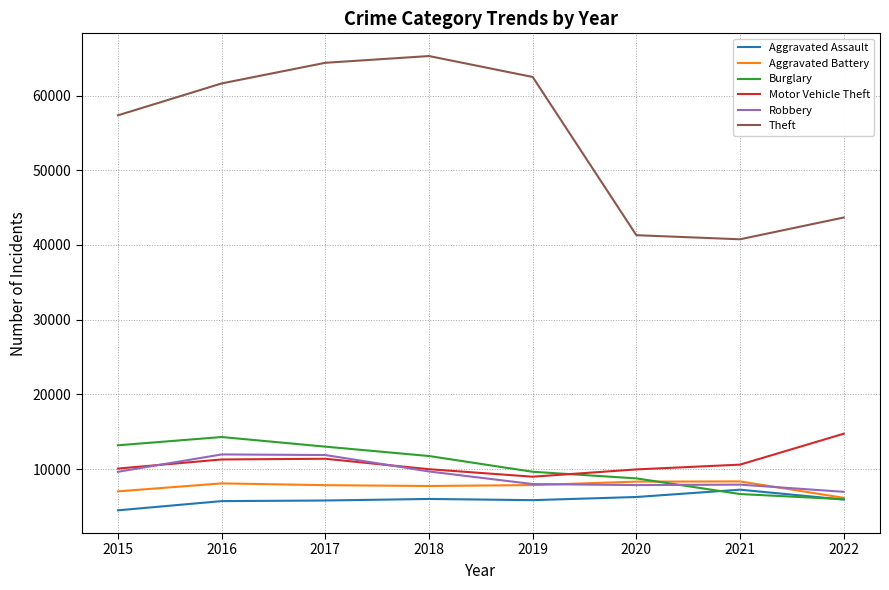

Is it true that Robbery equals 6955 at 2022?

True